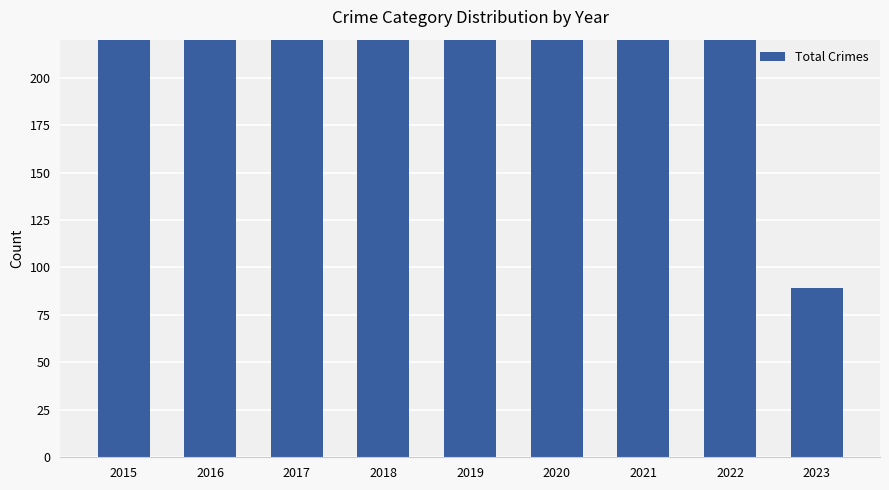

Reading right to left, what are all the values shown in this chart?

2023=89	2022=394	2021=346	2020=365	2019=375	2018=368	2017=420	2016=451	2015=409